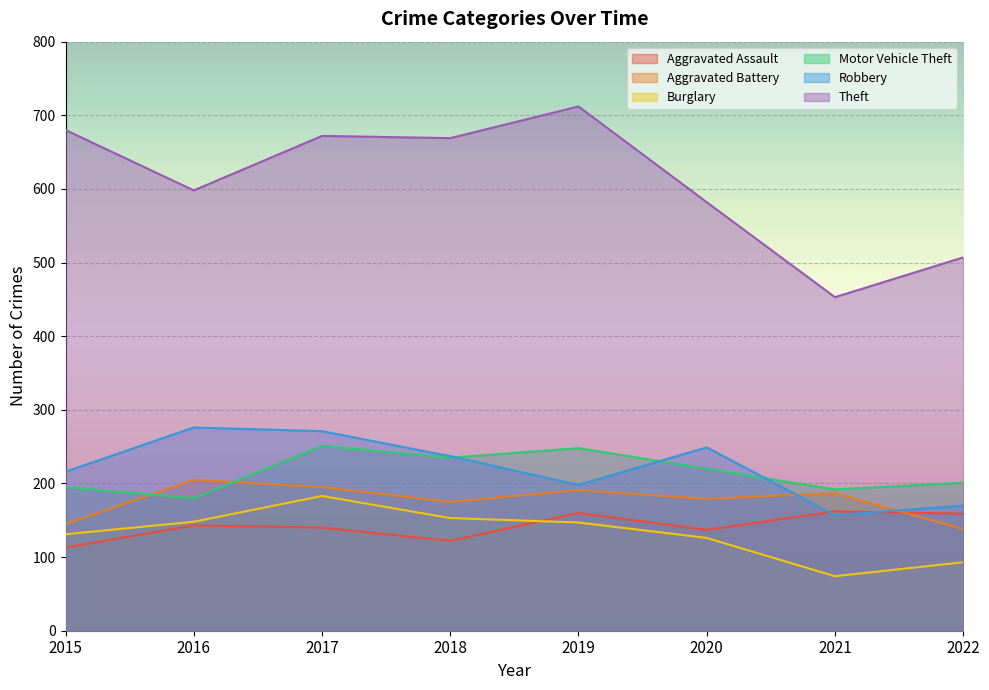

Is it true that Robbery equals 40 at 2022?

False